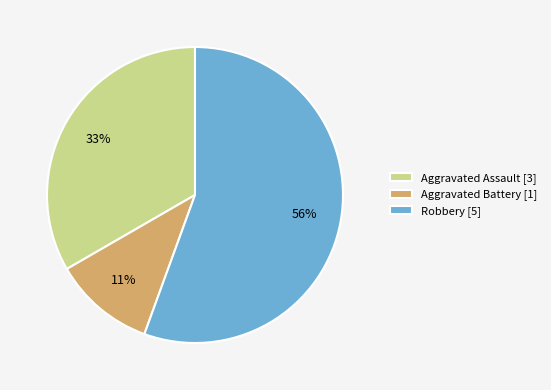

Count the number of slices in the pie.

3